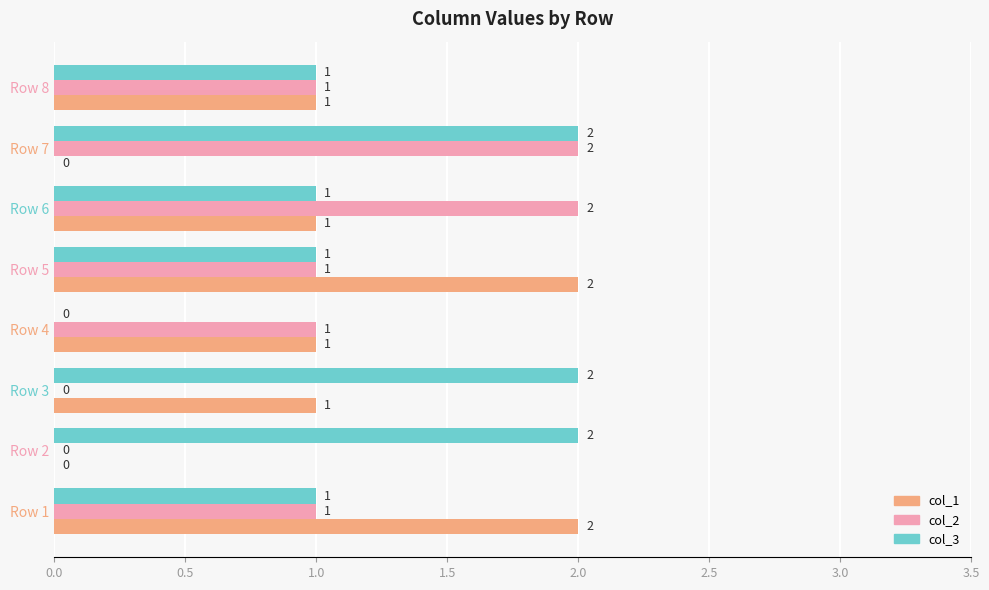

What is the total value across all series at Row 3?

3